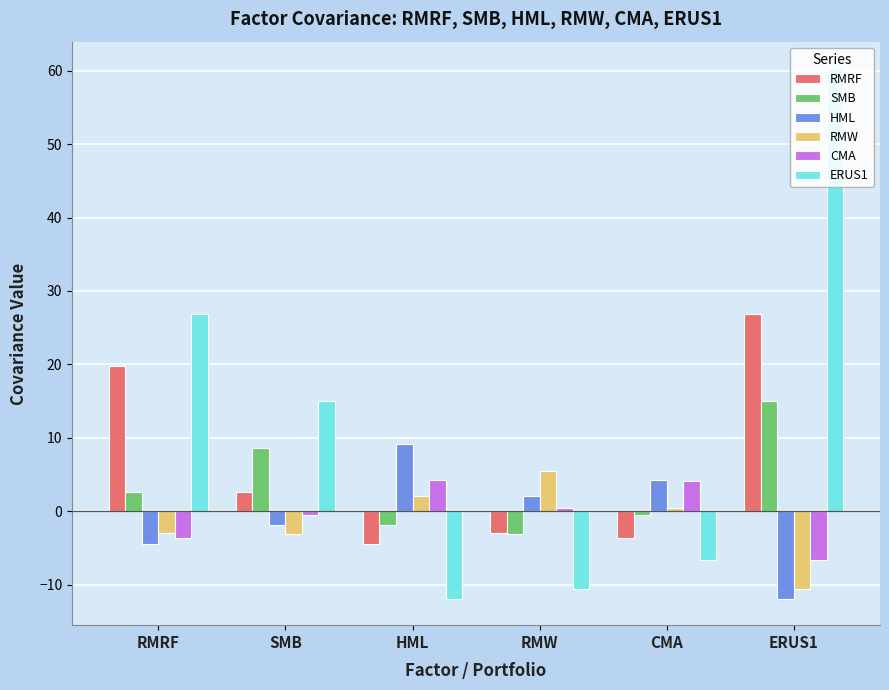

What are all the series names shown in the legend?

RMRF, SMB, HML, RMW, CMA, ERUS1